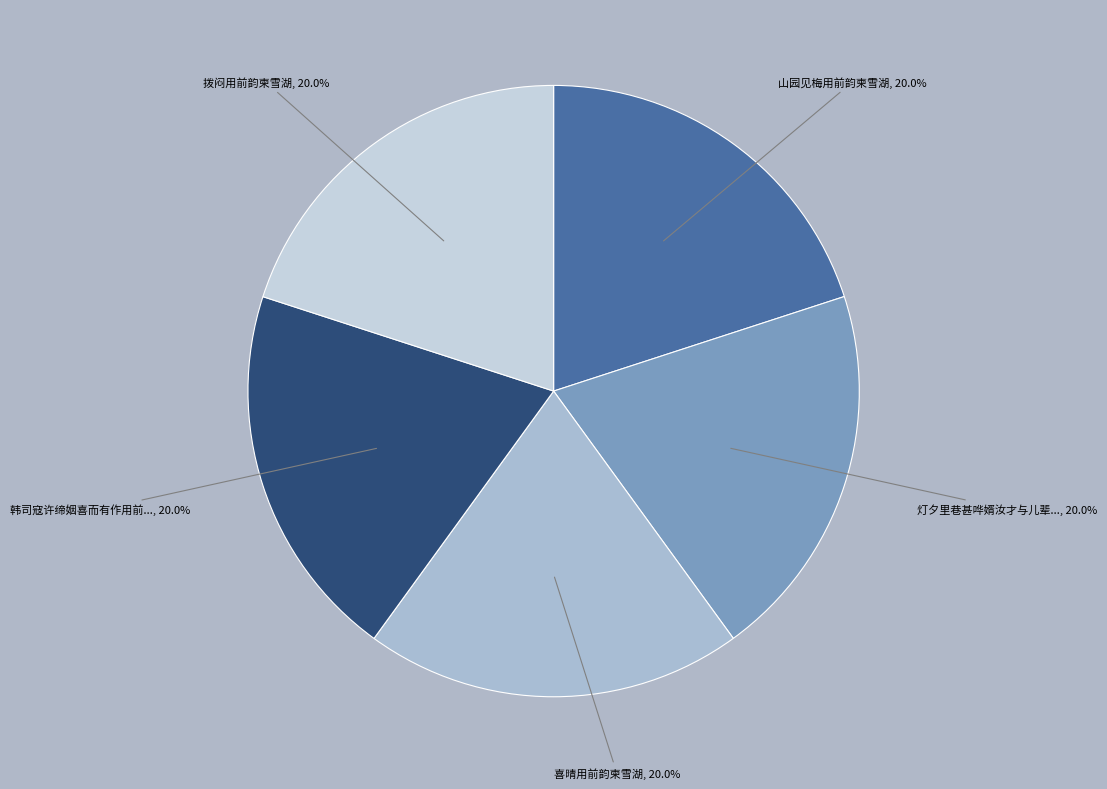

Count the number of slices in the pie.

5